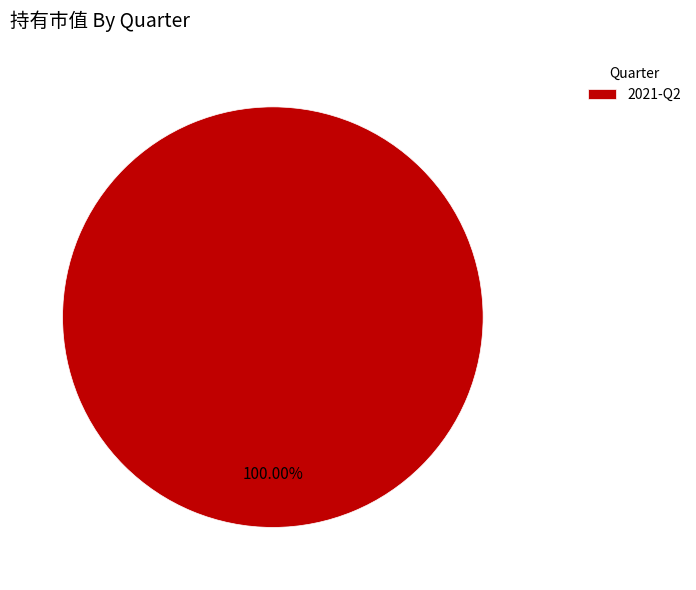

Rank the categories by value from highest to lowest.

2021-Q2